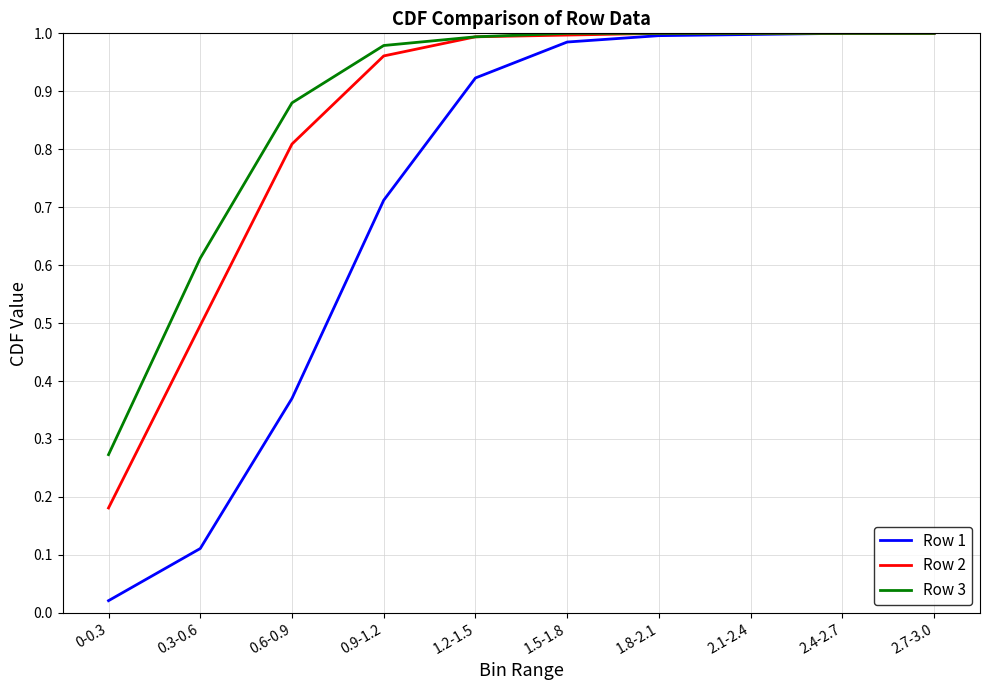

Which series has the largest range (max minus min)?

Row 1